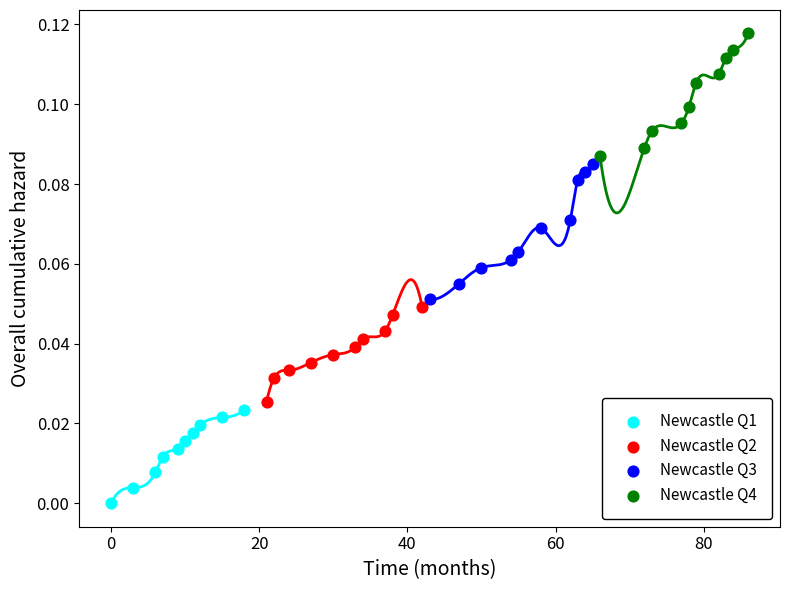

What are all the series names shown in the legend?

Newcastle Q1, Newcastle Q2, Newcastle Q3, Newcastle Q4